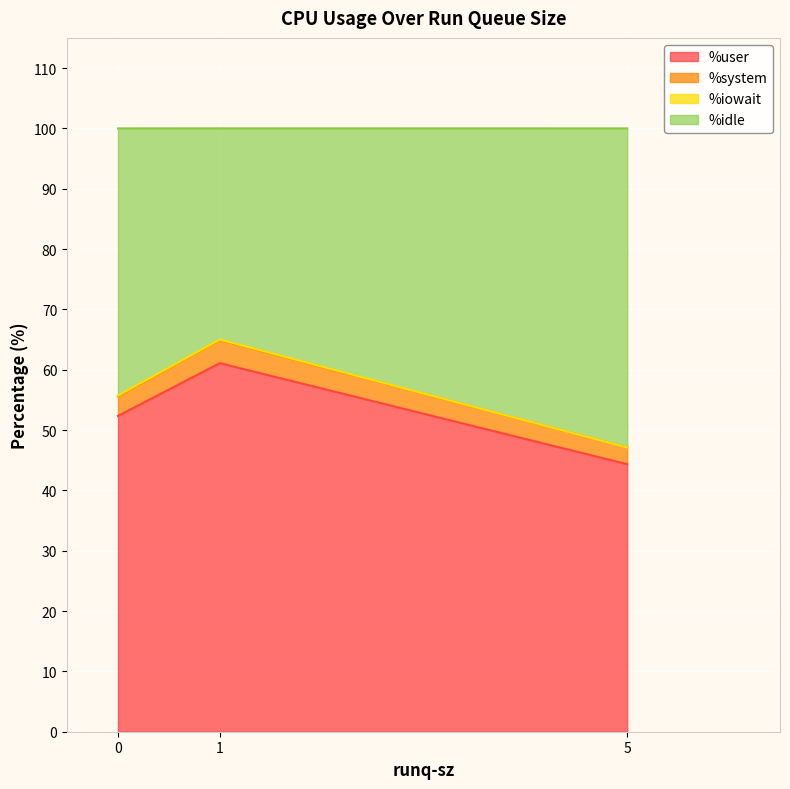

At 5, list the series in order from smallest to largest.

%iowait, %system, %user, %idle